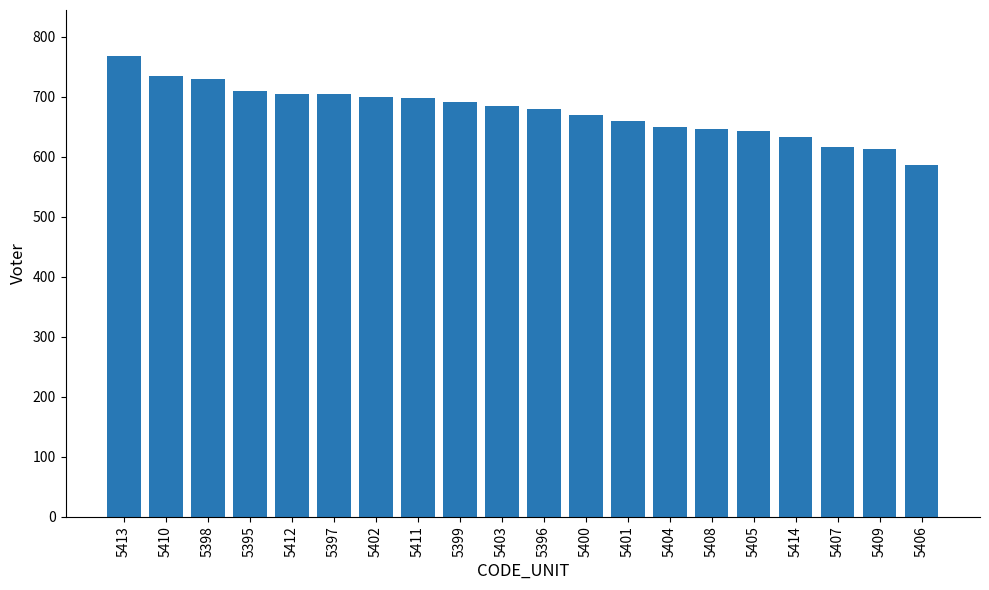

The value at 5405 is 1133. True or false?

False